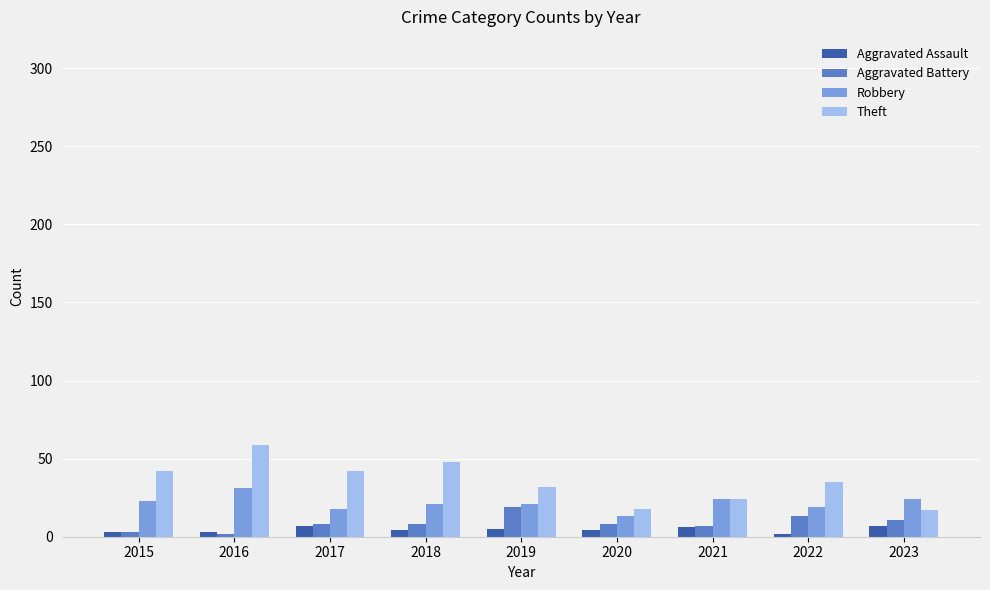

What is the difference between the highest and lowest values at 2023?

17